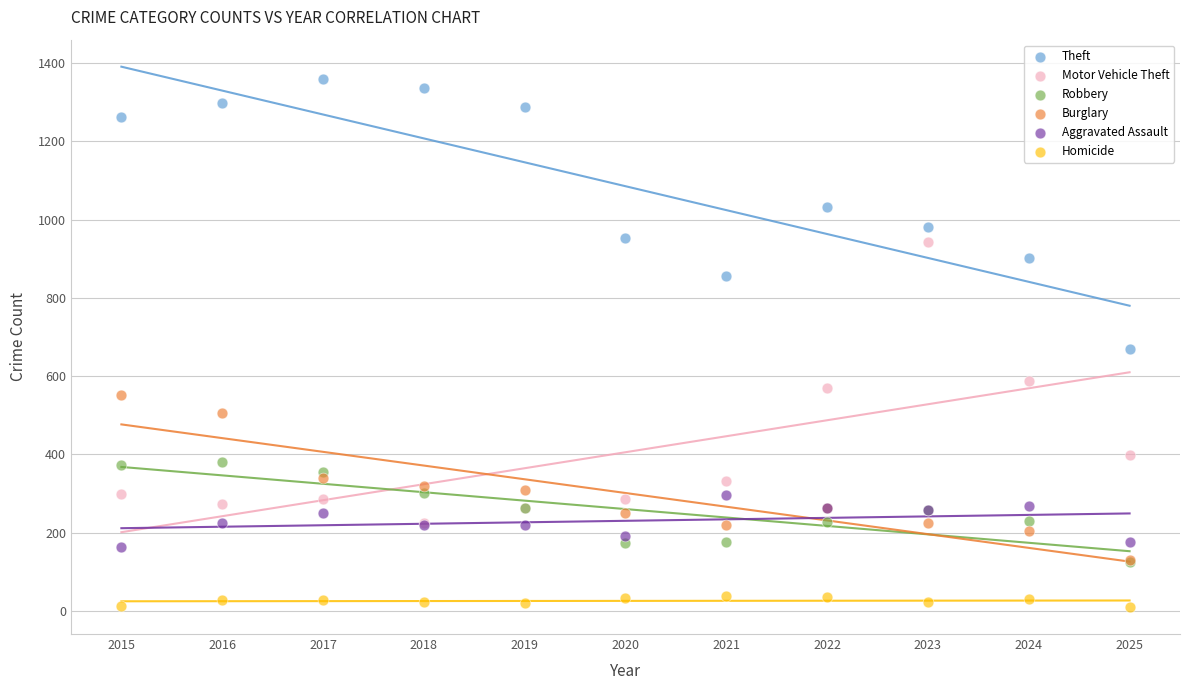

What are all the series names shown in the legend?

Theft, Motor Vehicle Theft, Robbery, Burglary, Aggravated Assault, Homicide